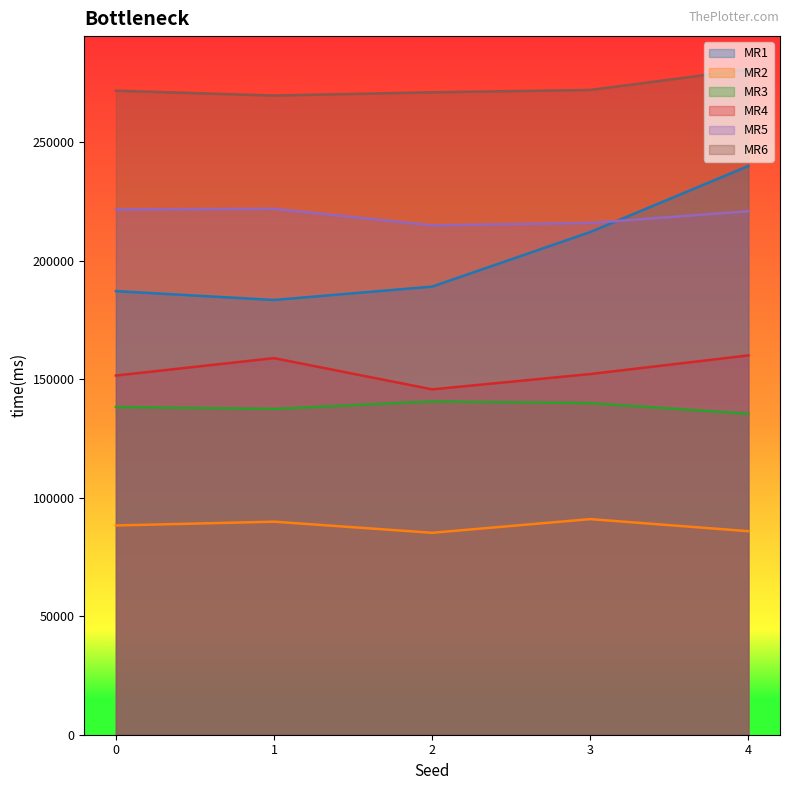

At how many categories does at least one series exceed 244901?

5